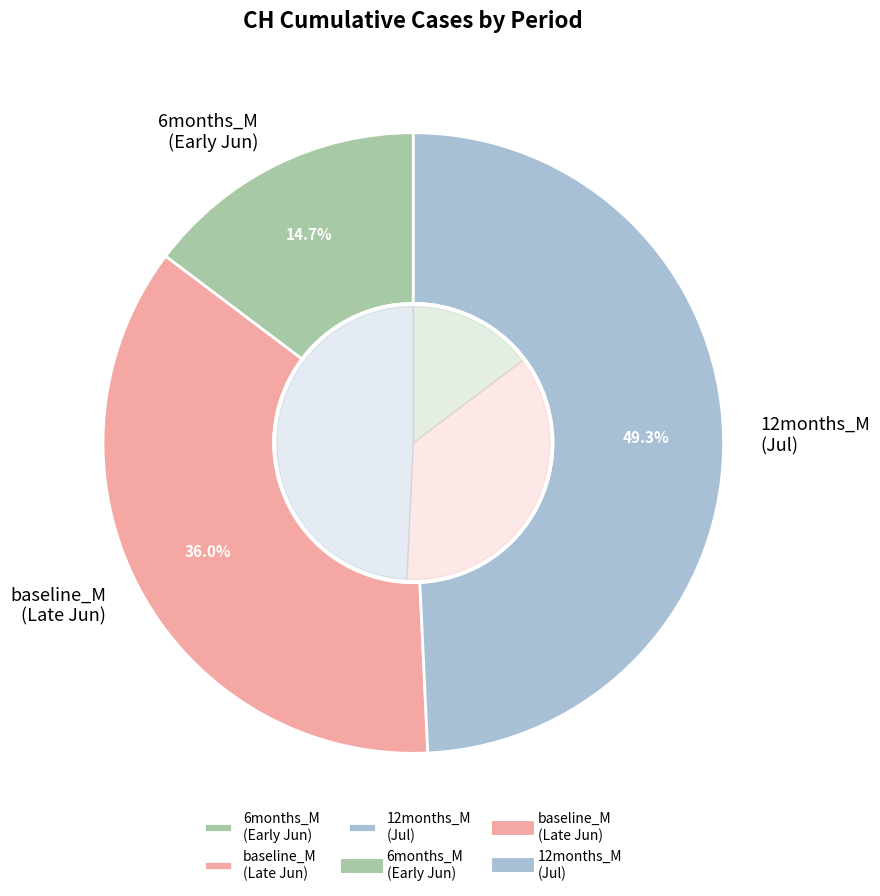

Combined, do 2020-07-03 and 2020-06-10 account for over 50%?

No